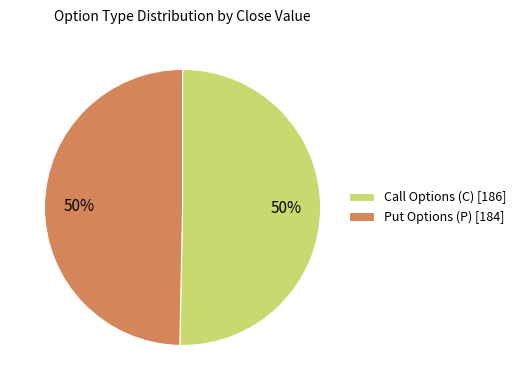

Is the sum of Put Options (P) [184] and Call Options (C) [186] greater than half?

Yes